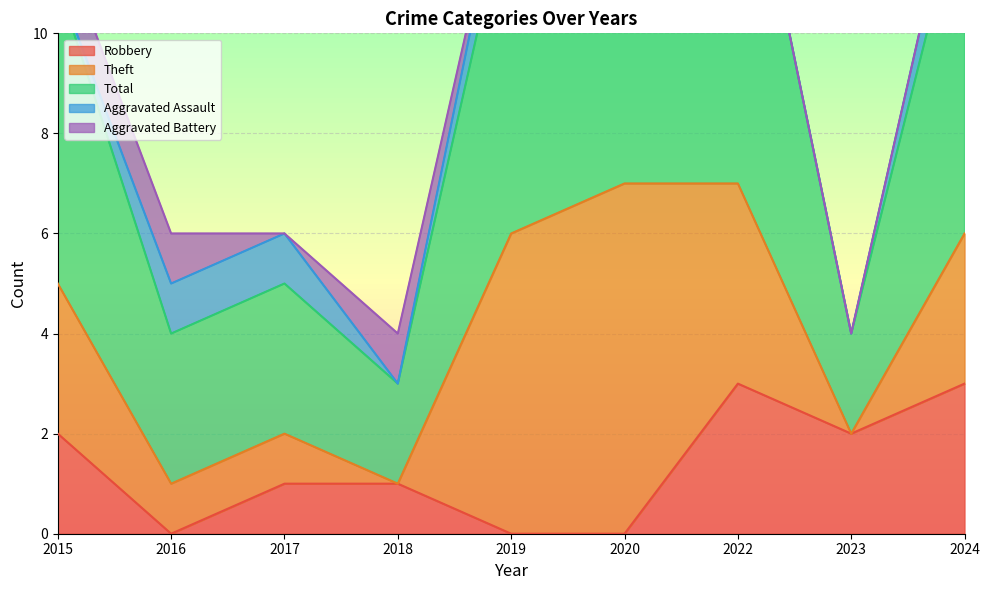

List the series in order of their peak value, lowest first.

Aggravated Assault, Aggravated Battery, Robbery, Theft, Total